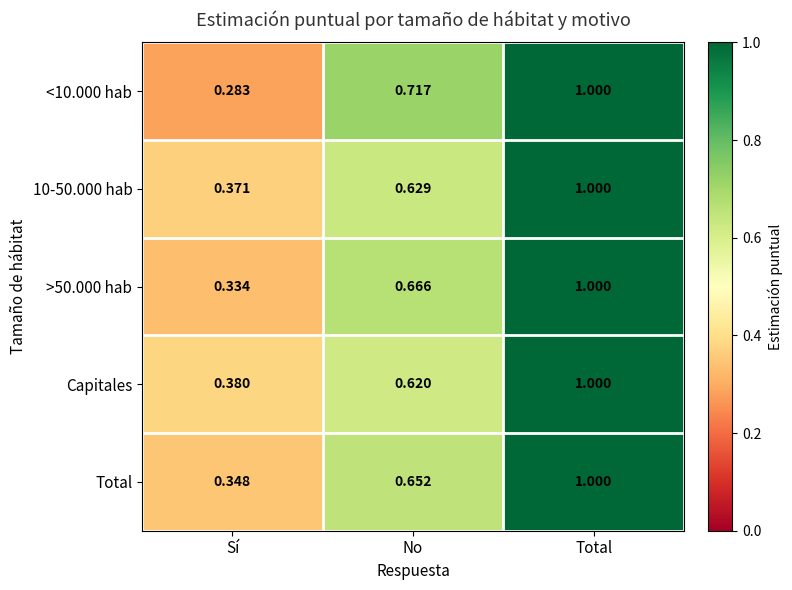

Which category has the lowest value across all series?

Sí